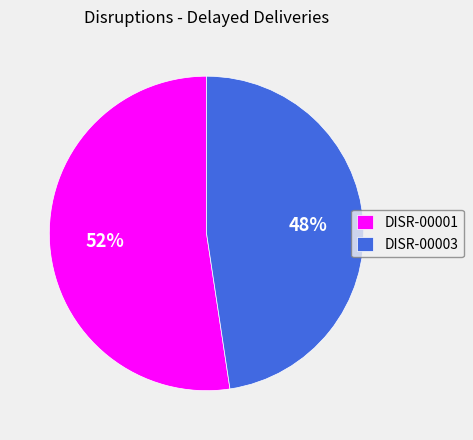

To the nearest percent, what is the average slice percentage?

50%